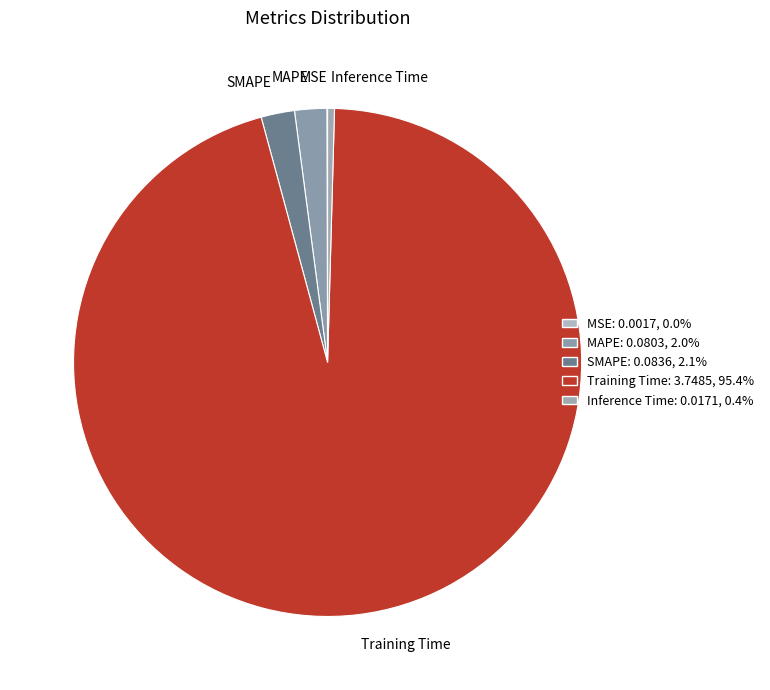

Which category accounts for the majority?

Training Time